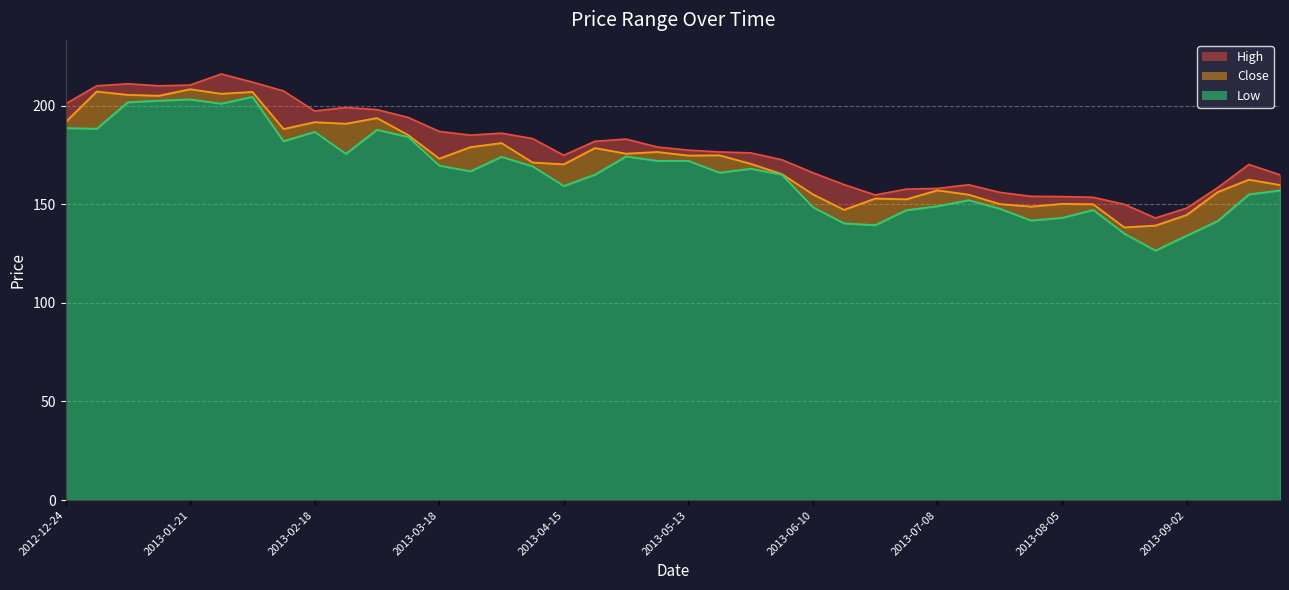

Between 2013-03-18 and 2013-09-16, which series saw the biggest shift?

High